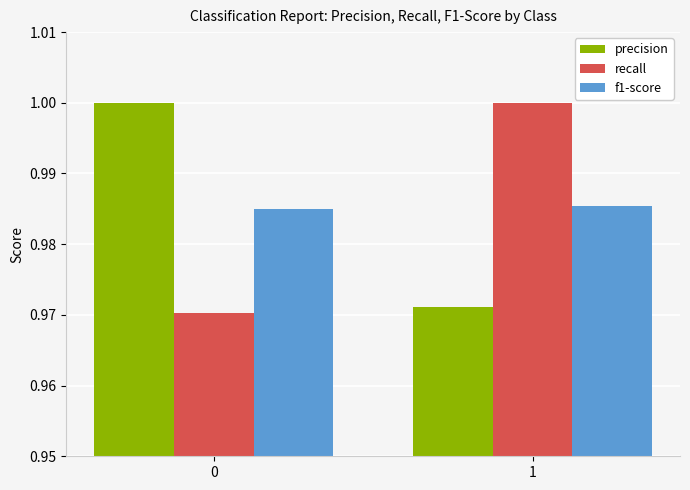

Rank the series at 0 from lowest to highest value.

recall, f1-score, precision